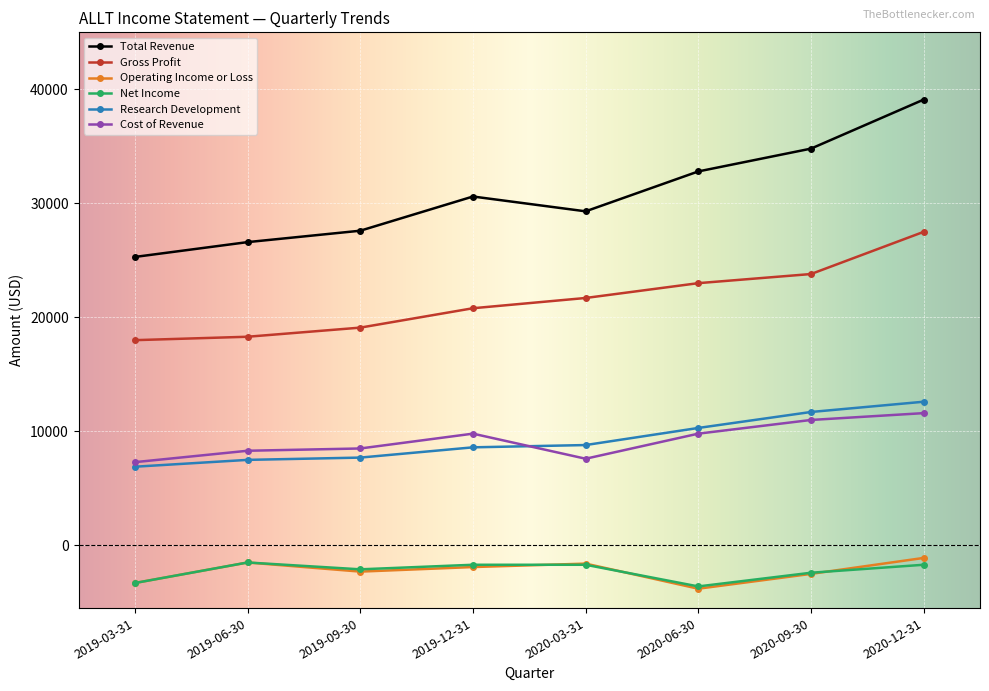

What is the greatest value displayed?

39100